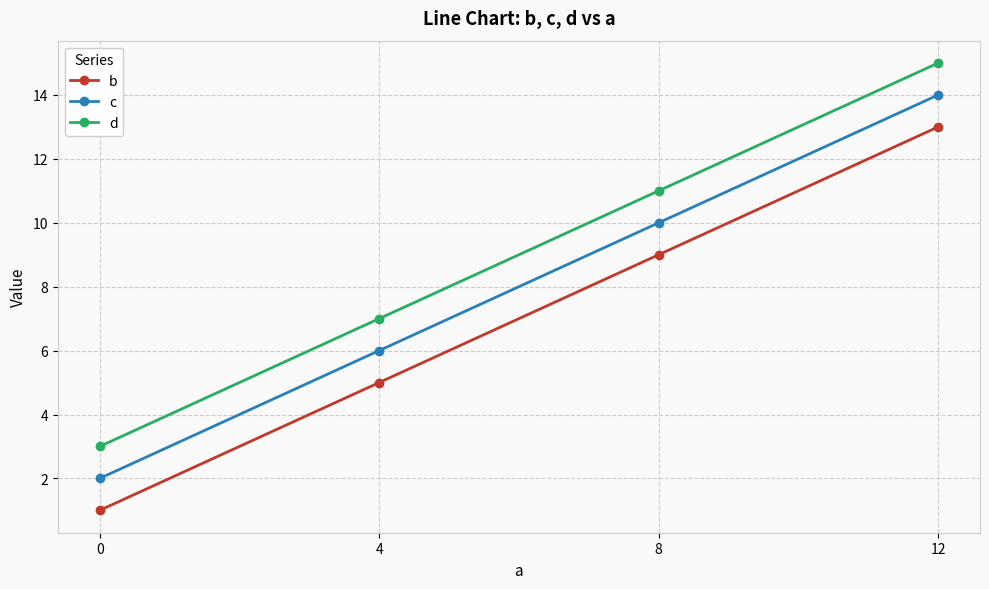

Is this an area chart (filled region under the line)?

No